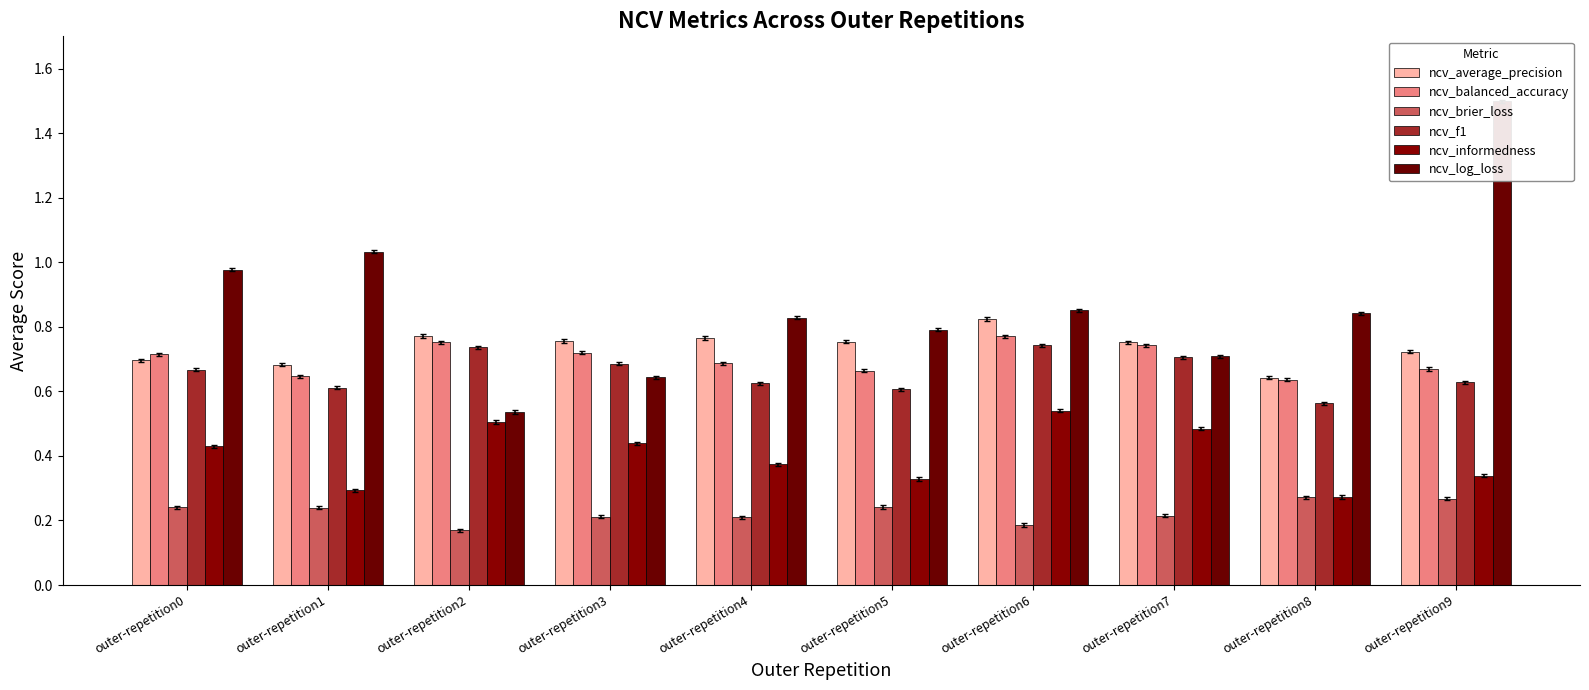

At which category is the sum across all series the highest?

outer-repetition9